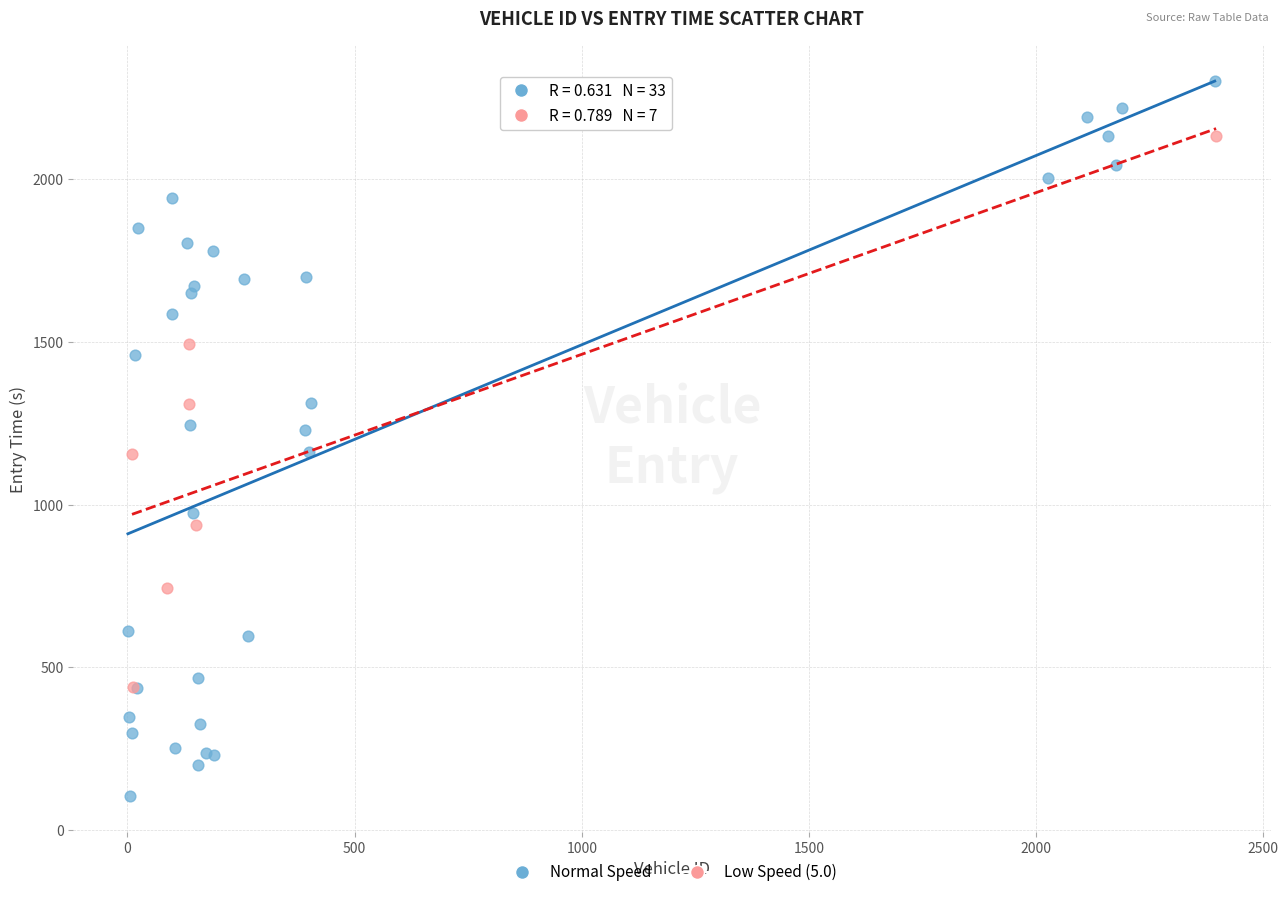

Which series reaches the maximum Y coordinate?

Normal Speed